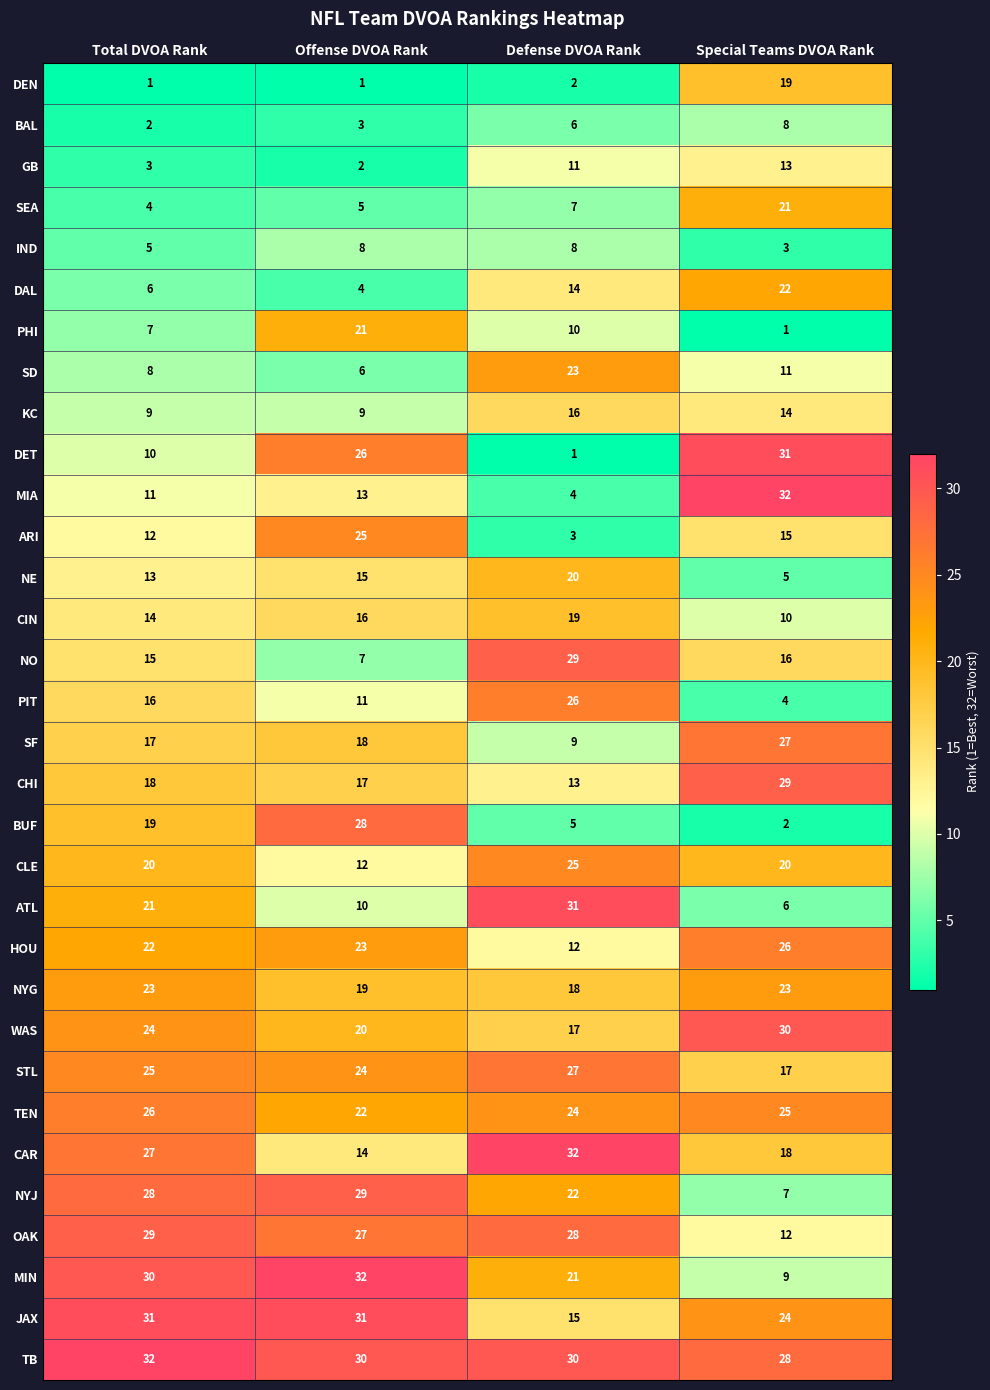

Between Offense DVOA Rank and Special Teams DVOA Rank, which series saw the biggest shift?

BUF